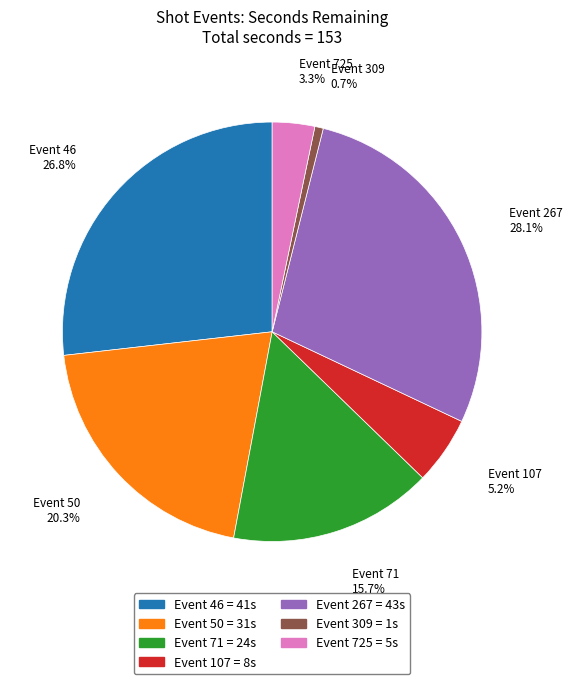

Does any single category account for the majority?

No